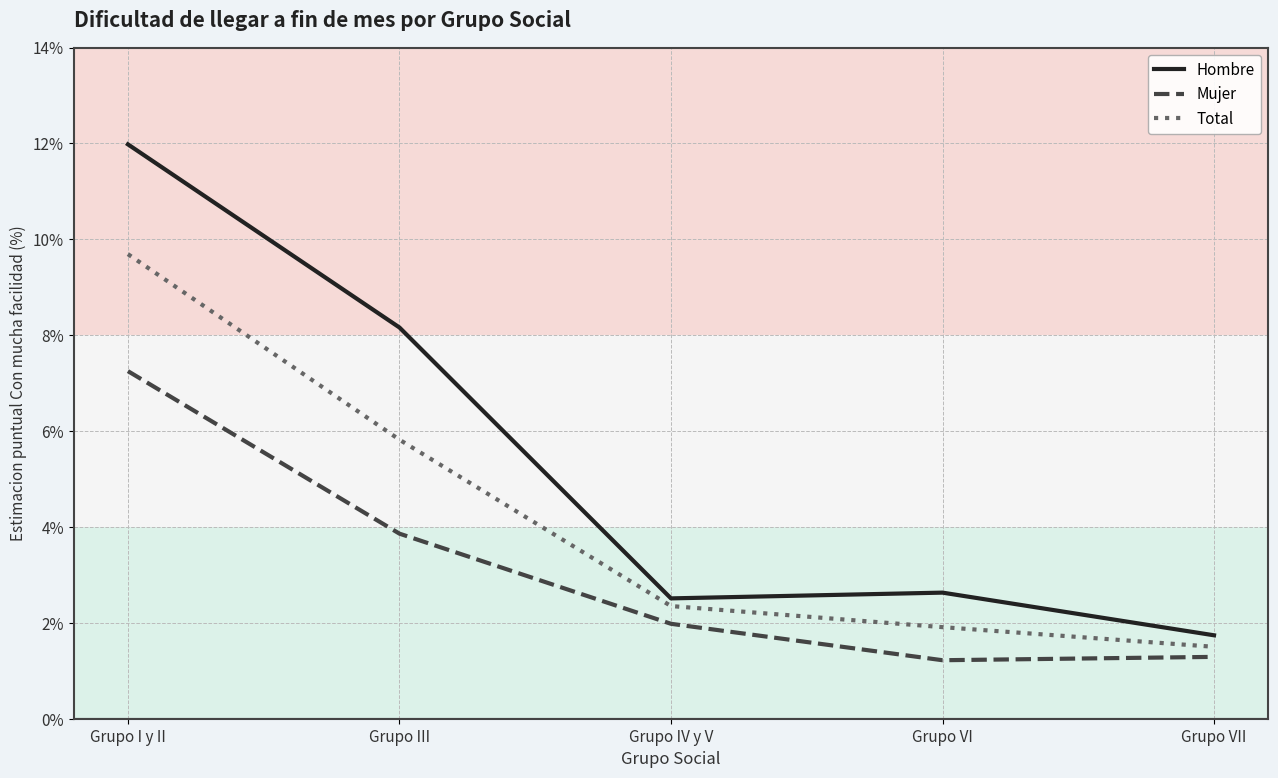

What position from the right is Grupo IV y V?

3